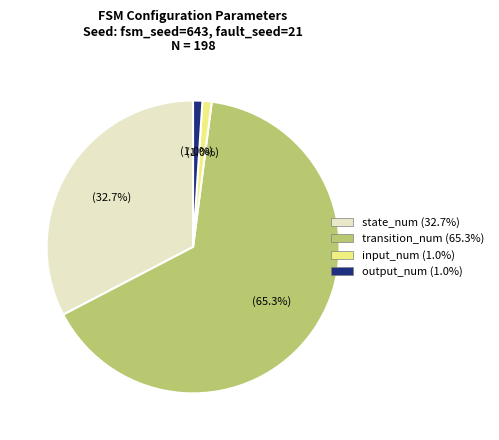

To the nearest percent, what is the average slice percentage?

25%